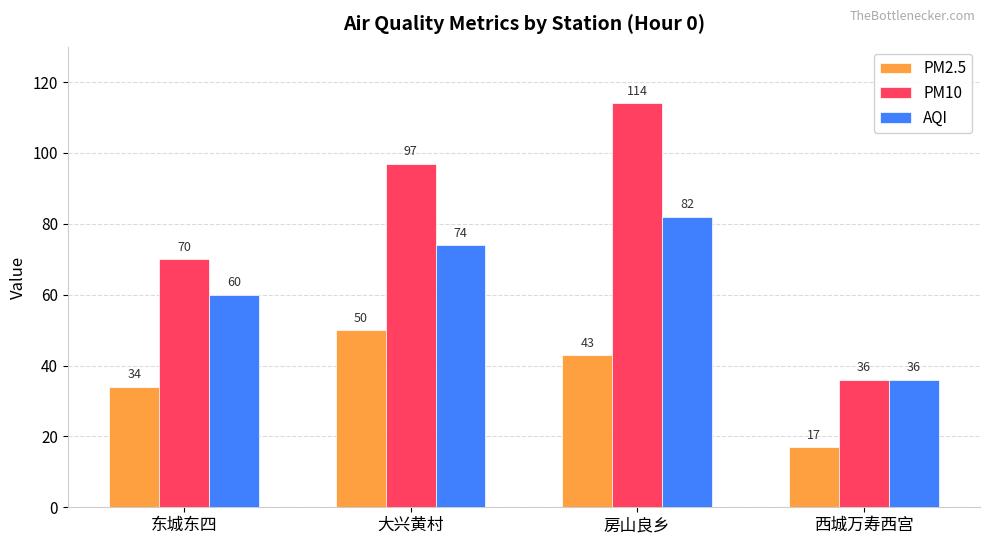

How many data points in PM10 are less than 97?

2